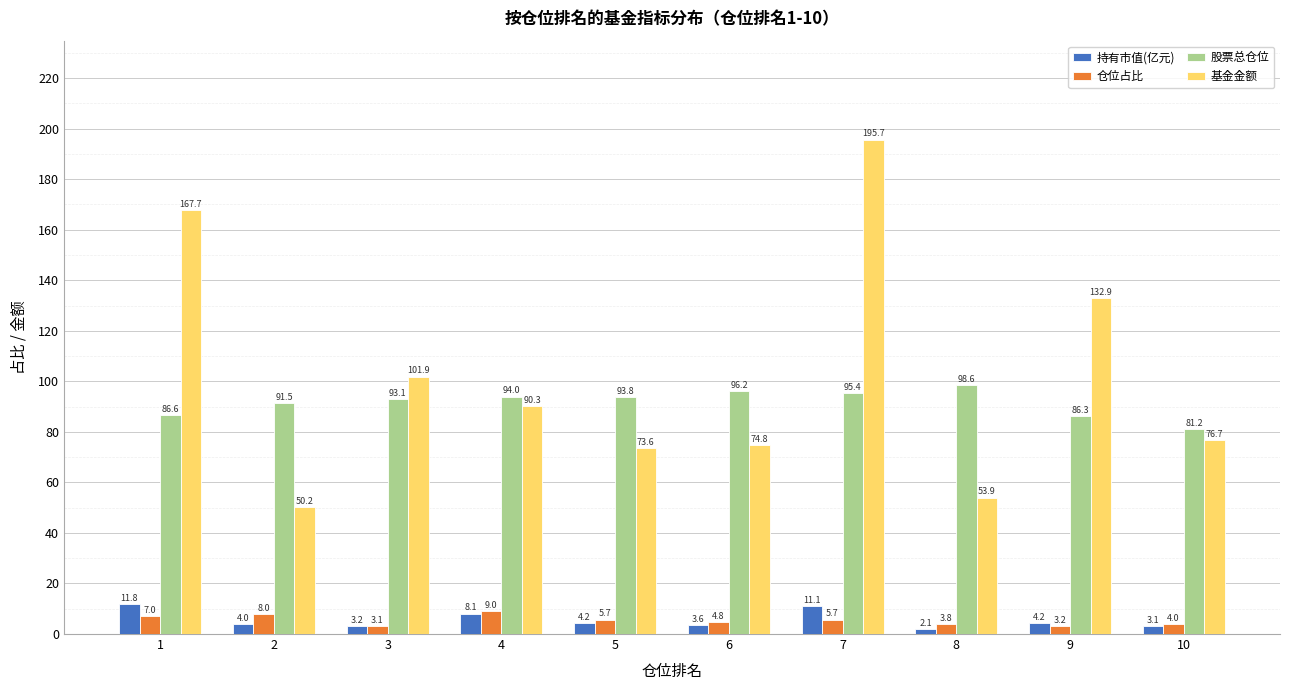

What is the average value of the 股票总仓位 series?

91.7